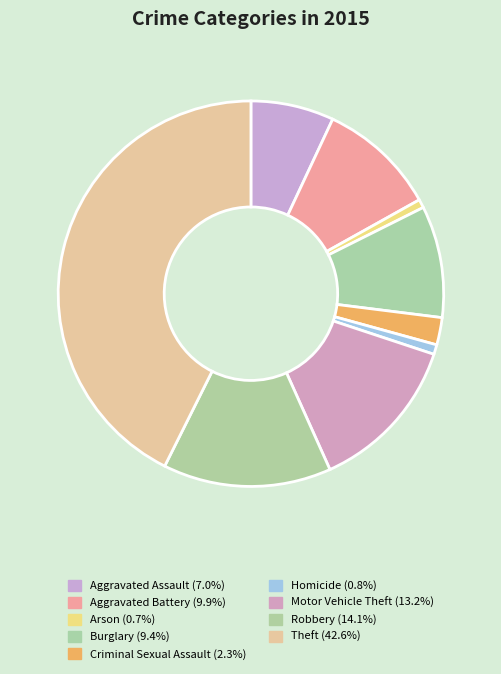

The Burglary slice represents 9% of the pie. True or false?

True